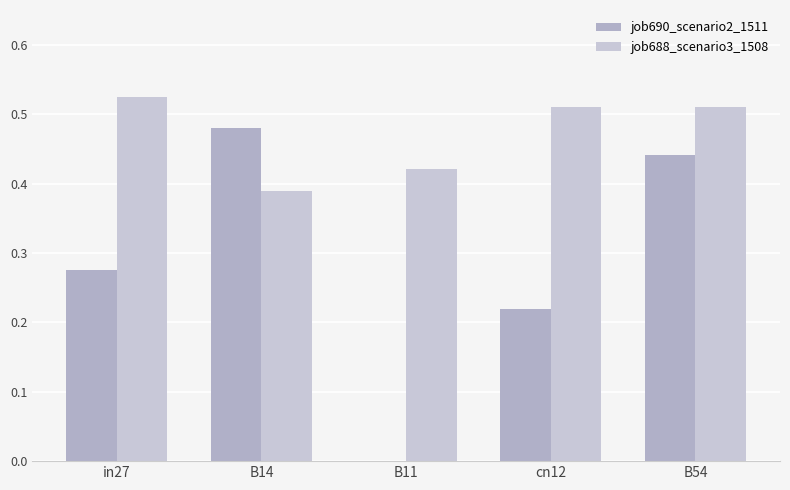

Is it true that job688_scenario3_1508 equals 0.3 at cn12?

False